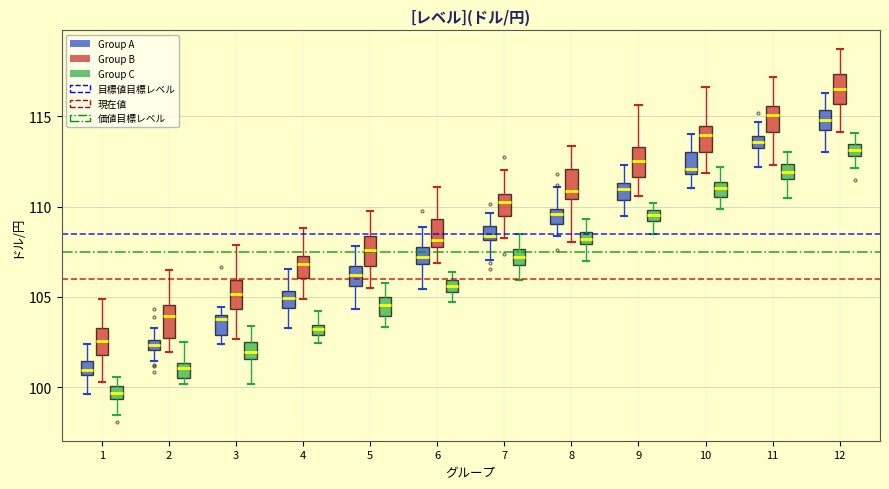

Where does the upper whisker of the box for 12 (Group B) end on the y-axis? The values are not printed on the chart, so give them approximately, as read against the axis.

118.5